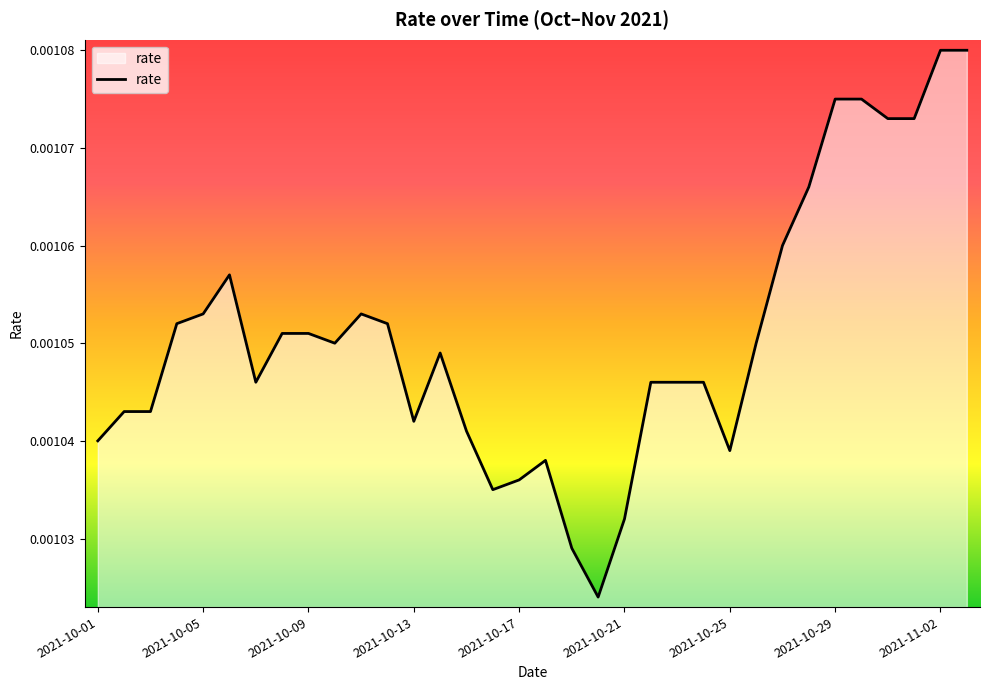

Where is the first local maximum?

2021-10-06